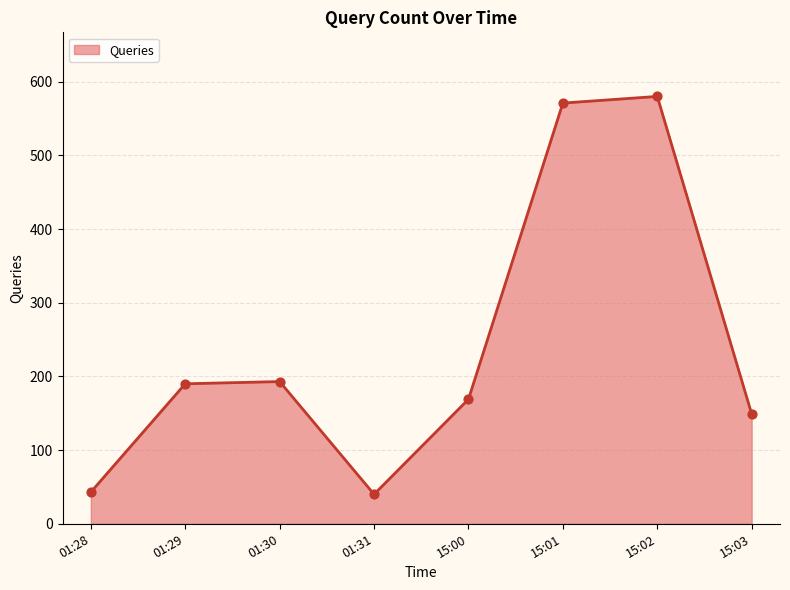

Approximately how many times larger is the value at 15:02 compared to 15:01?

1.0